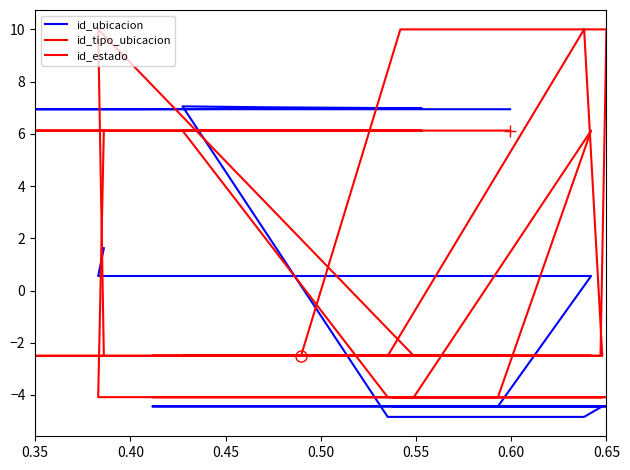

Reading right to left, transcribe all the data shown in this chart.

id_ubicacion: 1.6	0.6	0.6	0.6	-4.4	-4.4	-4.4	-4.4	-4.4	-4.4	-4.4	-4.4	-4.8	-4.8	7.1	7.0	7.0	6.9	6.9	6.9
id_tipo_ubicacion: 6.1	-4.1	-4.1	6.1	-4.1	-4.1	-4.1	-4.1	-4.1	-4.1	-4.1	-4.1	-4.1	-4.1	6.1	6.1	6.1	6.1	6.1	6.1
id_estado: -2.5	10.0	-2.5	-2.5	-2.5	-2.5	-2.5	10.0	10.0	-2.5	-2.5	-2.5	10.0	-2.5	-2.5	-2.5	-2.5	-2.5	-2.5	-2.5